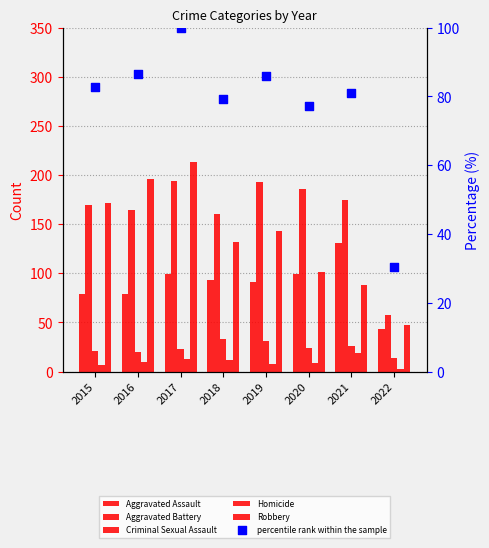

What is the total value across all series at 2022?

195.4